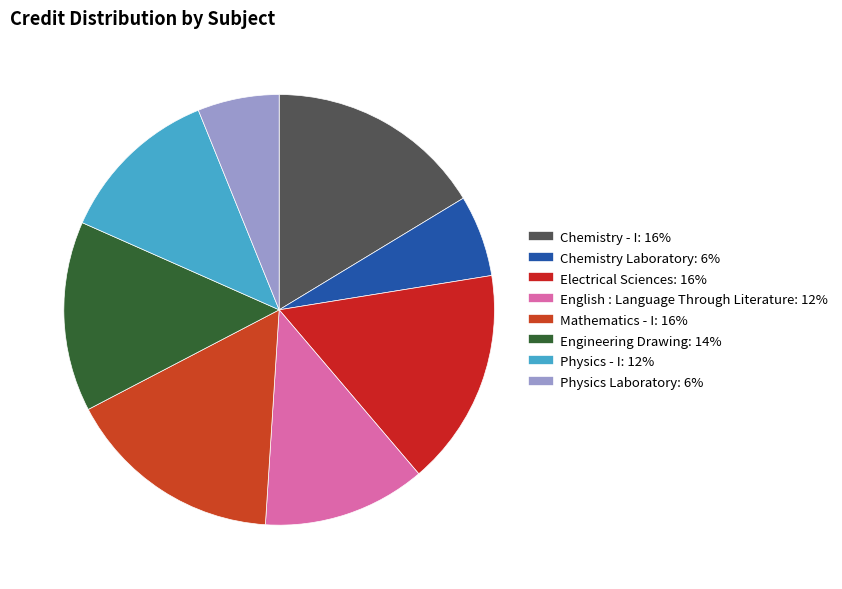

Approximately how many times larger is the value at Mathematics - I compared to English : Language Through Literature?

1.3